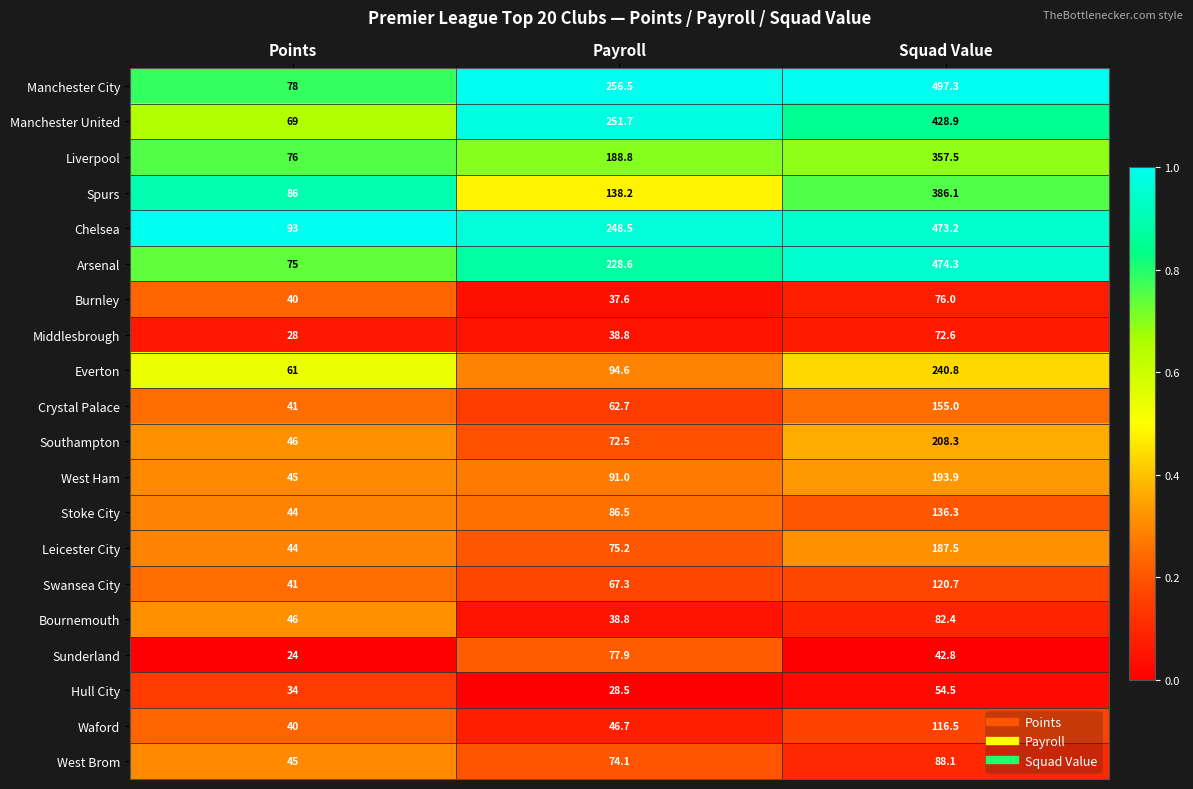

Is it true that Burnley equals 102.7 at Squad Value?

False